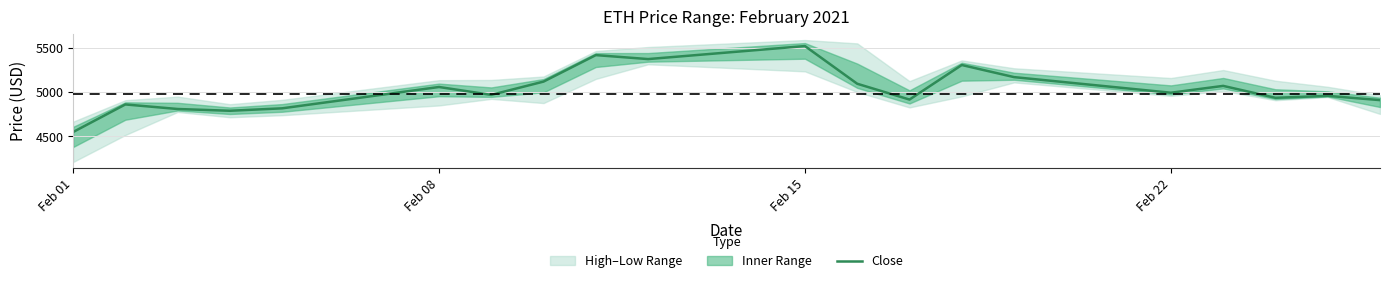

Is this an area chart (filled region under the line)?

No